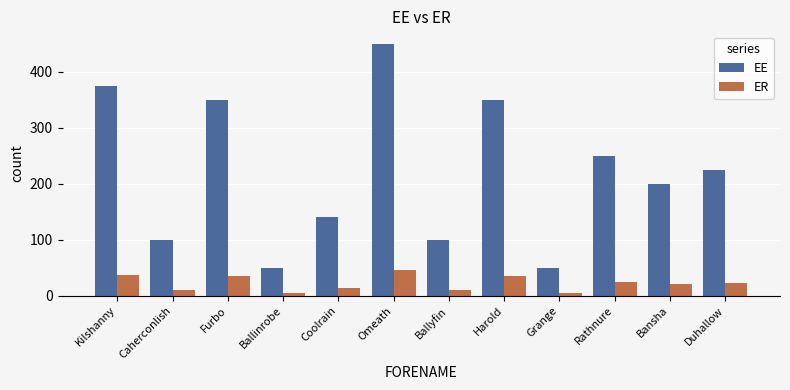

What is the value of the EE bar at the 10th from the left?

250.0